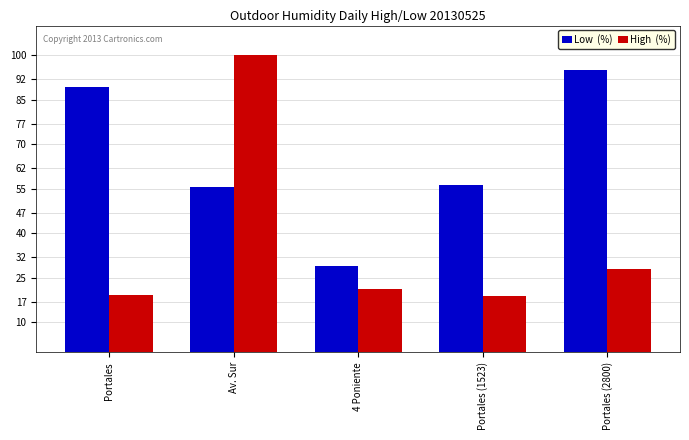

What is the spread (max minus min) of values at Portales (2800)?

66.9